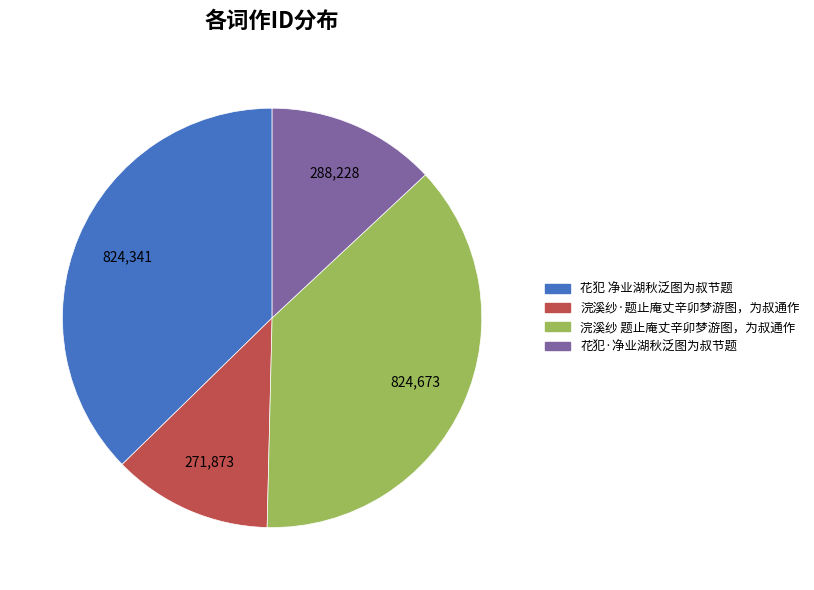

Between 花犯·净业湖秋泛图为叔节题 and 花犯 净业湖秋泛图为叔节题, which is larger?

花犯 净业湖秋泛图为叔节题